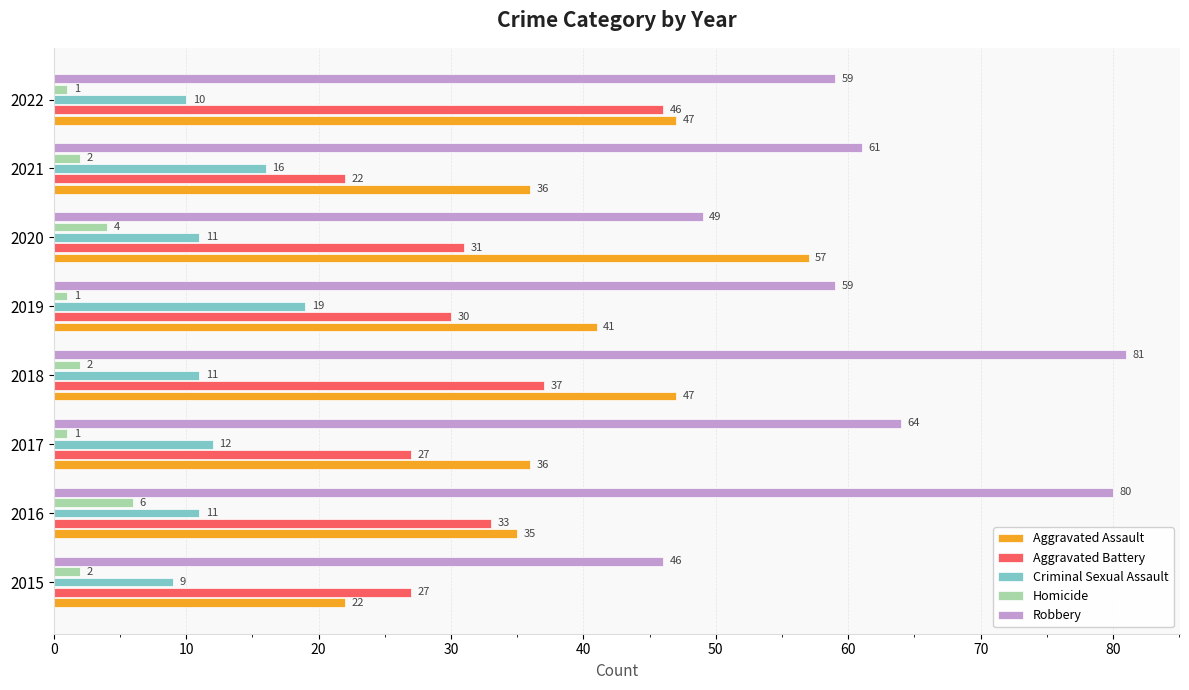

True or false: Aggravated Battery has a value of 66 at 2018.

False